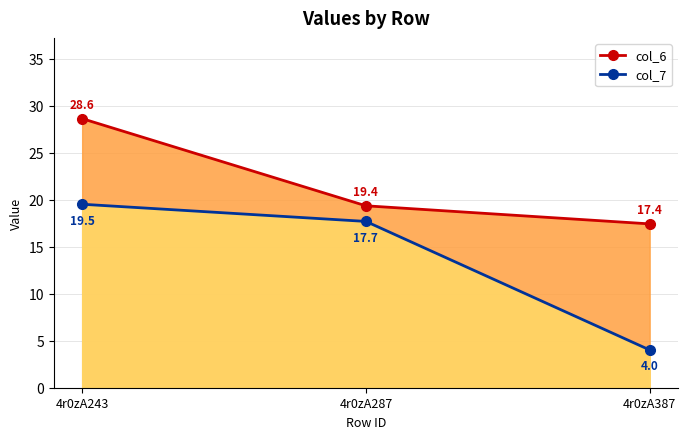

What is the value of the col_6 point at the 1st from the left?

28.6